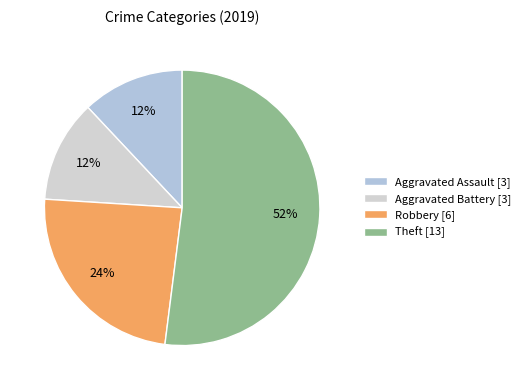

To the nearest percent, what portion does Robbery represent?

24%